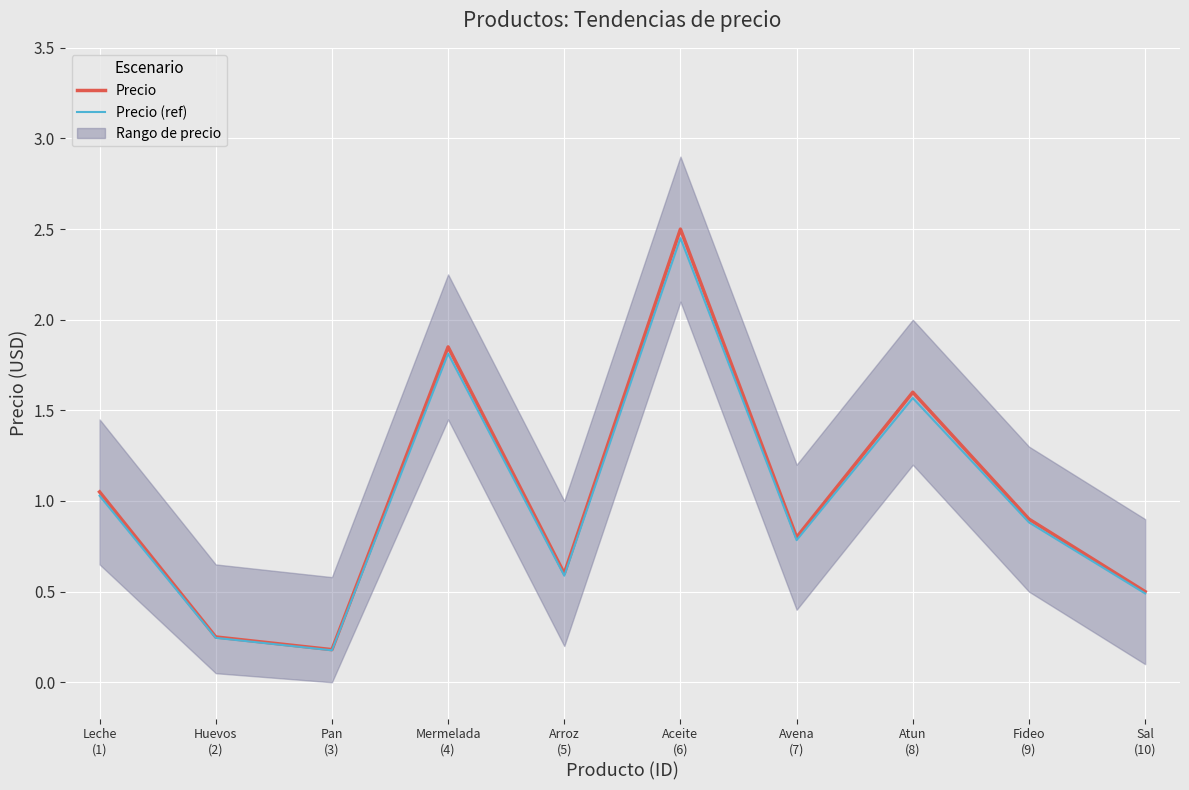

True or false: Precio has more than 0 points higher than both neighbors.

True